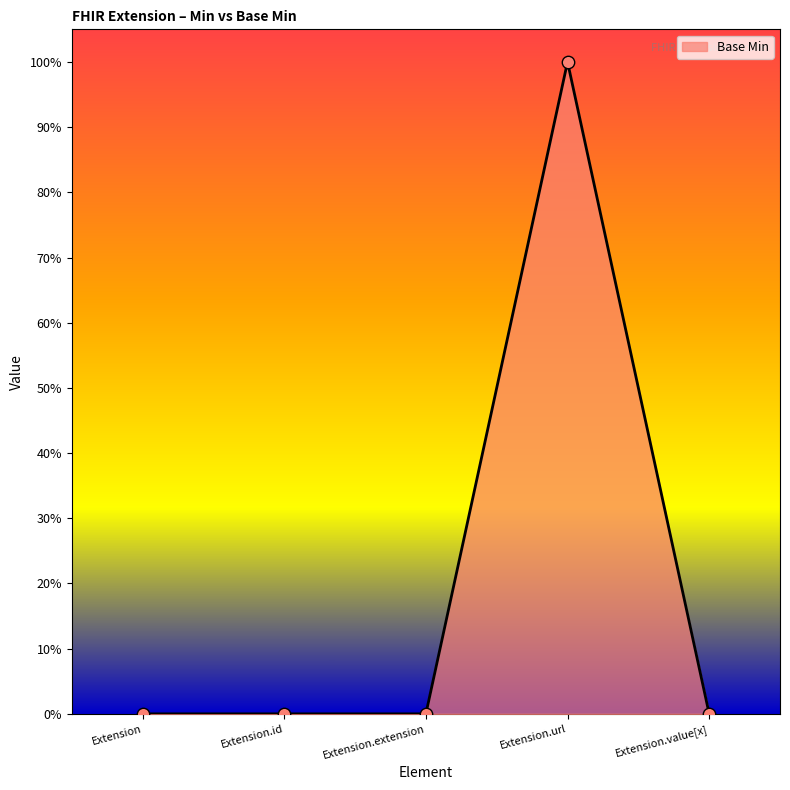

Which has a higher value, Extension or Extension.url?

Extension.url